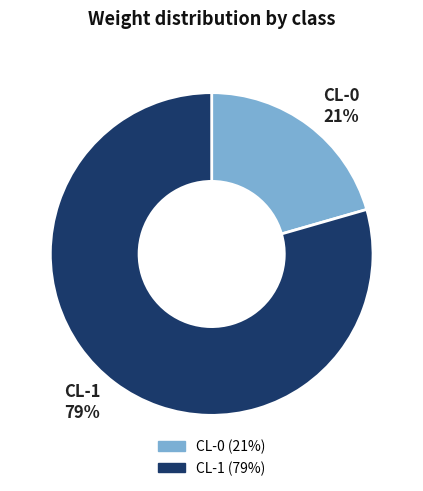

Which category has the biggest portion of the pie?

CL-1